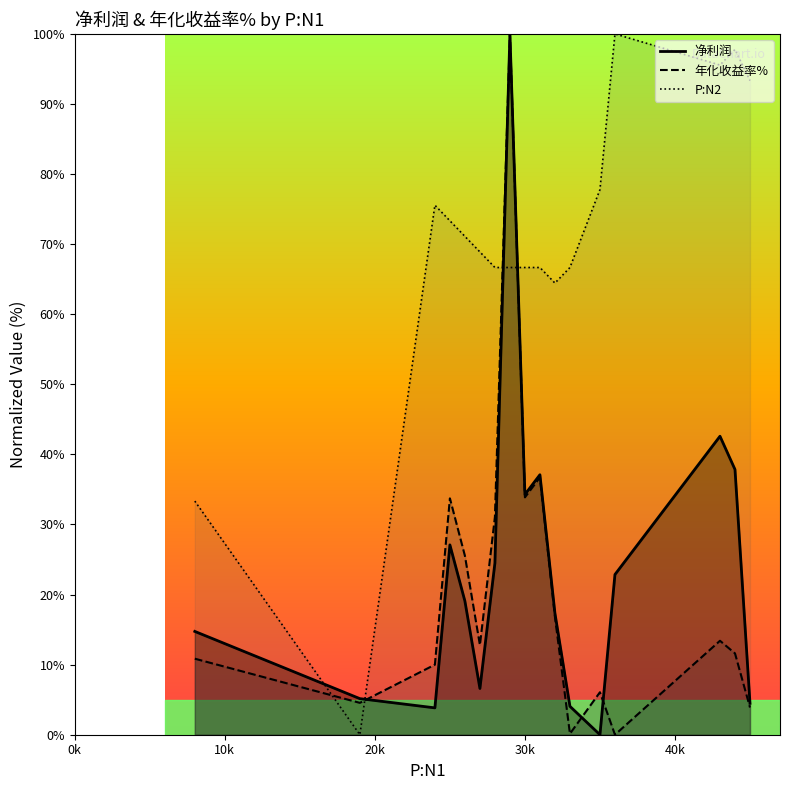

What position from the right is 40k?

13